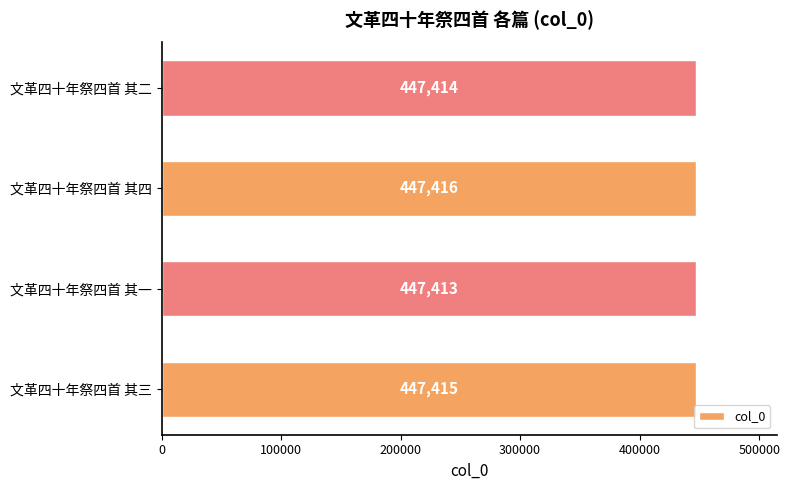

Where is the data nearest to the value 447414?

文革四十年祭四首 其二